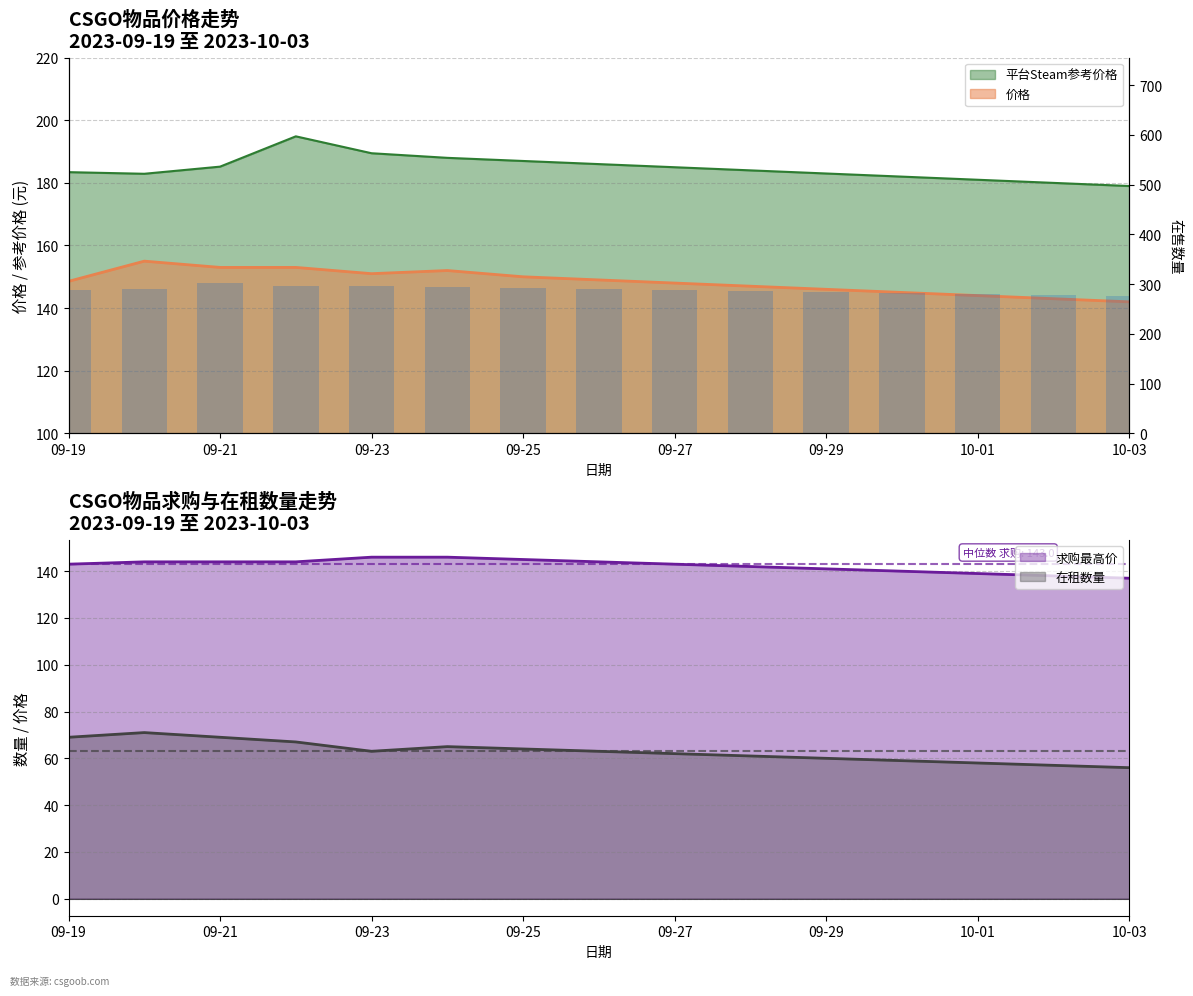

What is the highest value of the 求购最高价 series?

146